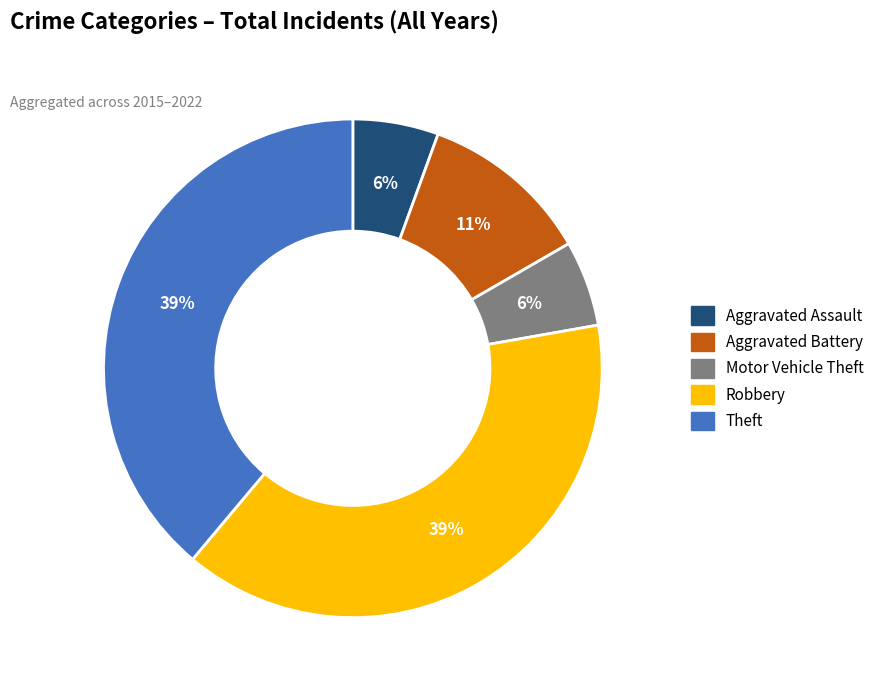

Is there a majority slice in this chart?

No